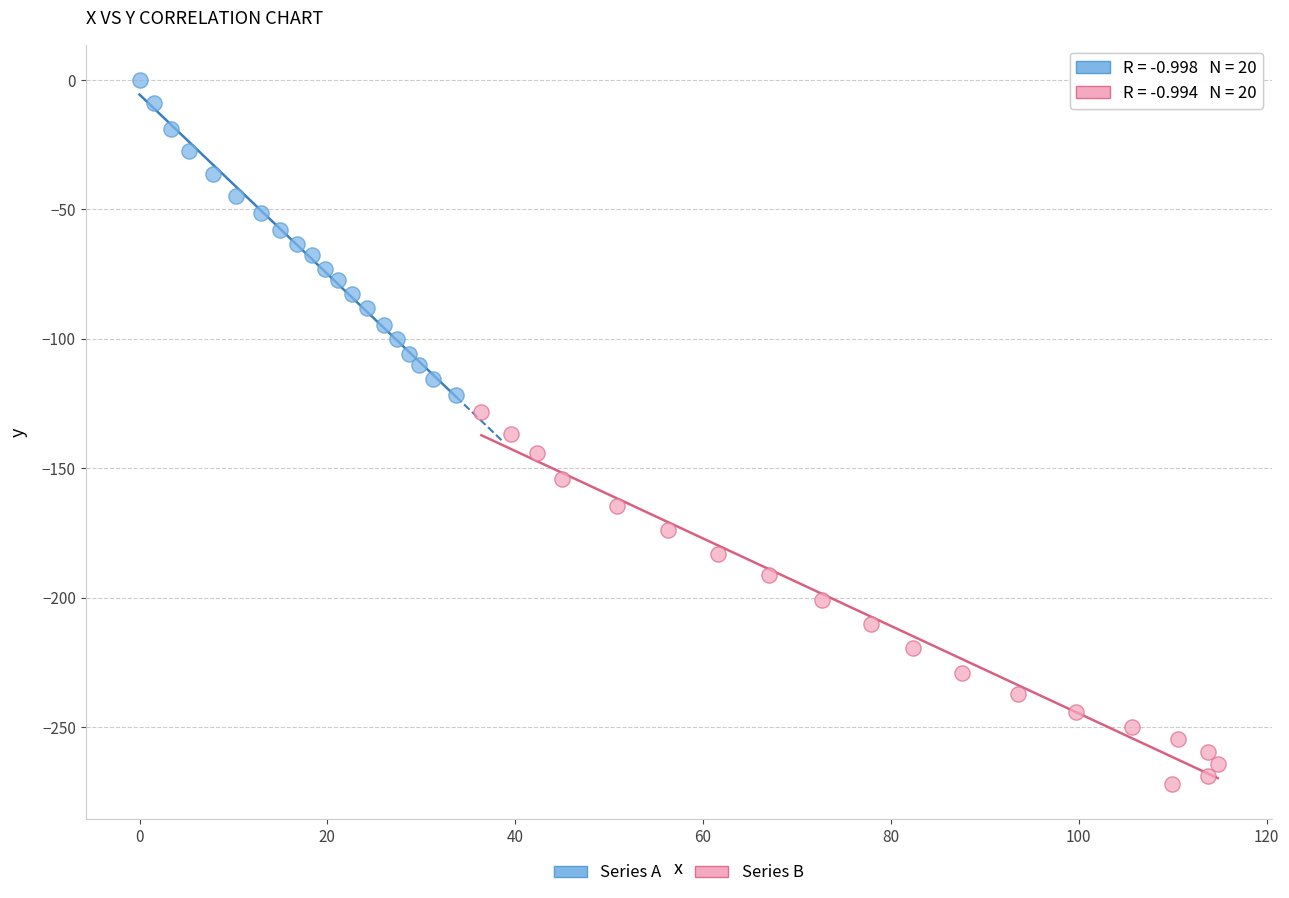

Which series contains the highest Y value?

Series A